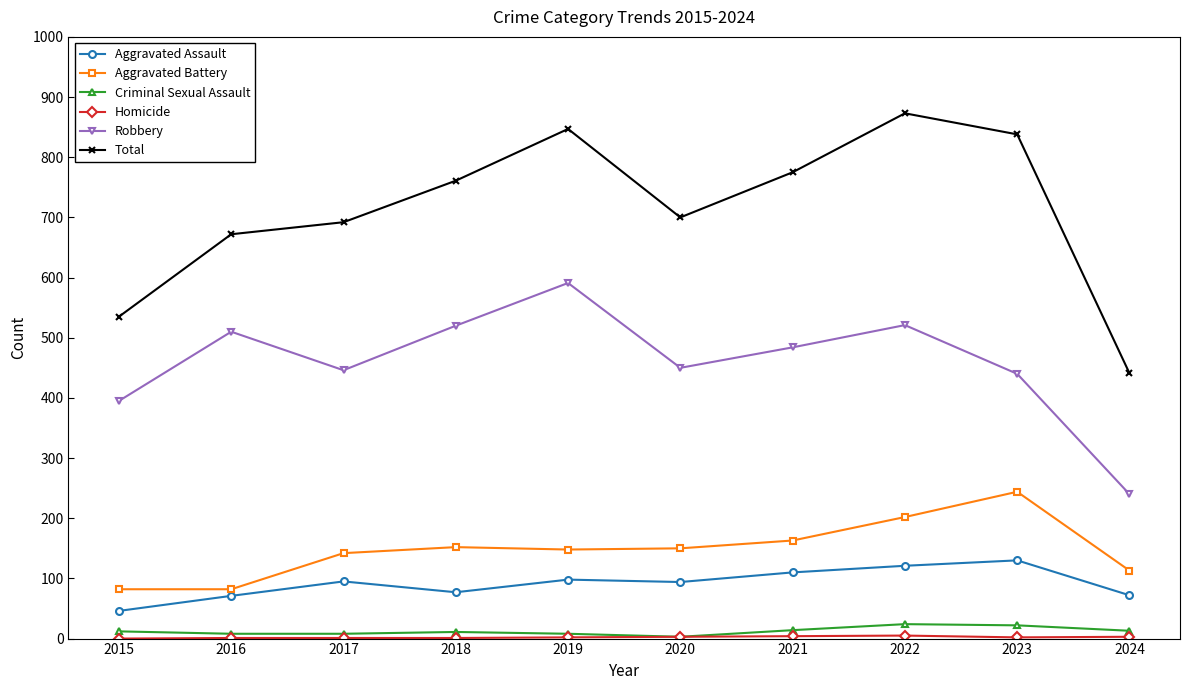

At which category is the sum across all series the highest?

2022